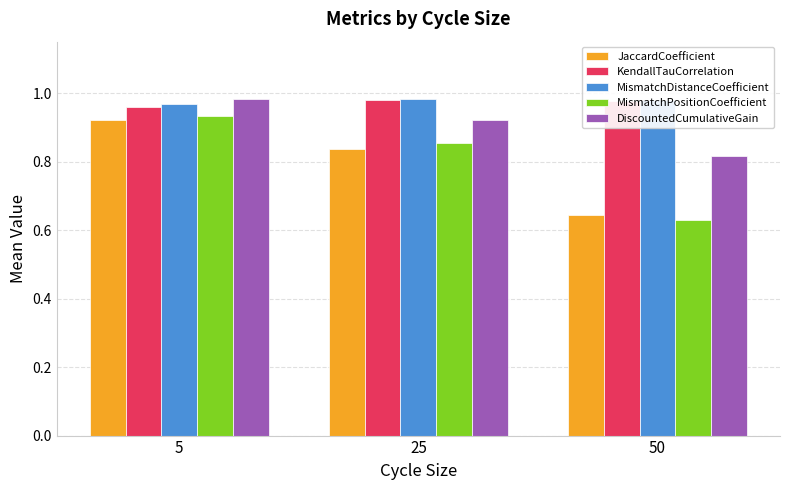

Is it true that DiscountedCumulativeGain equals 0.5 at 50?

False